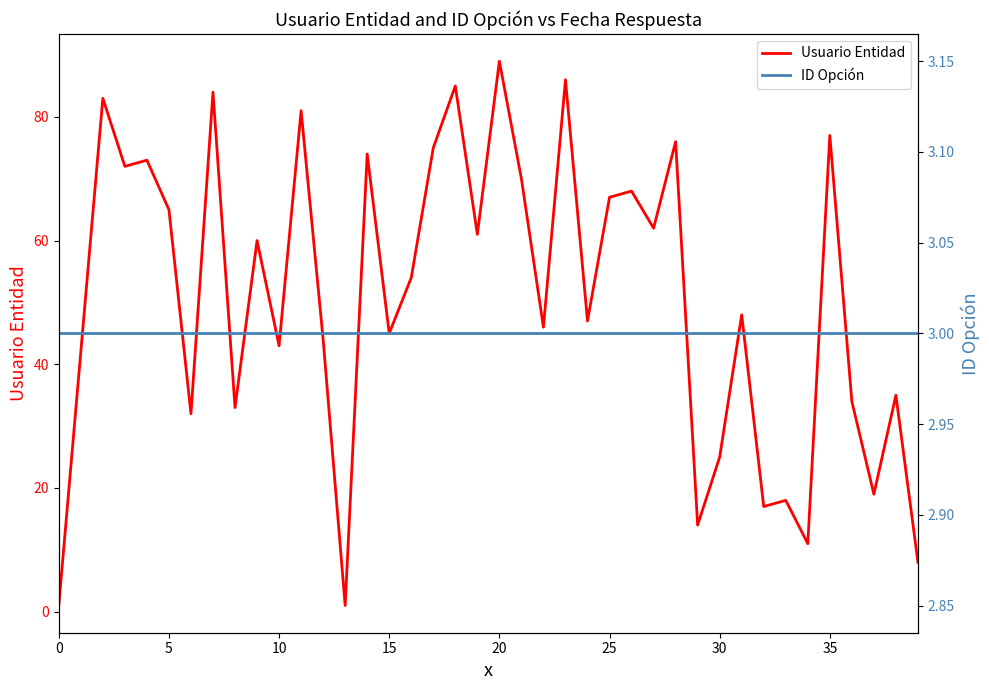

Which category has the highest value across all series?

20